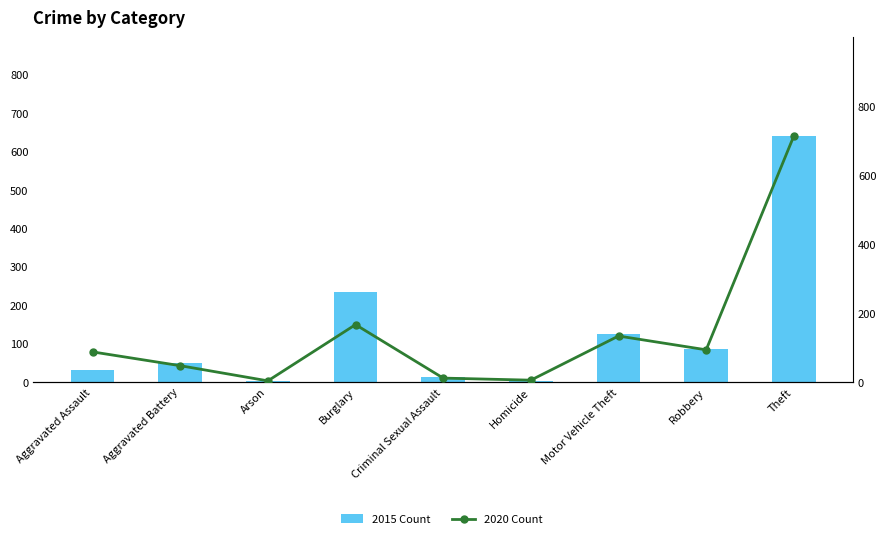

What is the spread (max minus min) of values at Motor Vehicle Theft?

9